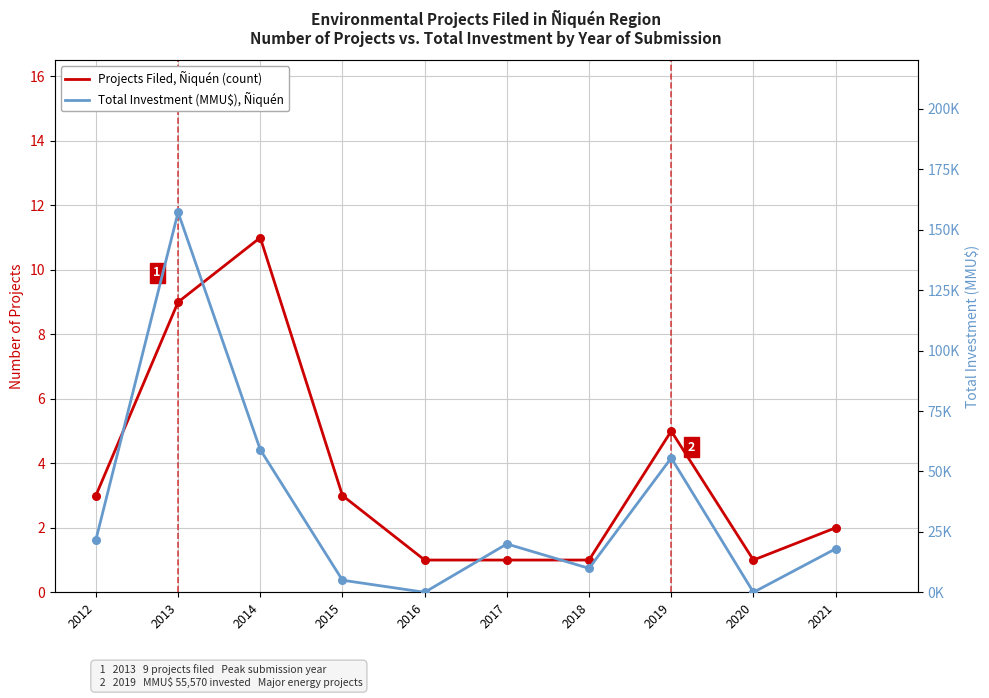

What is the total value across all series at 2017?

20001